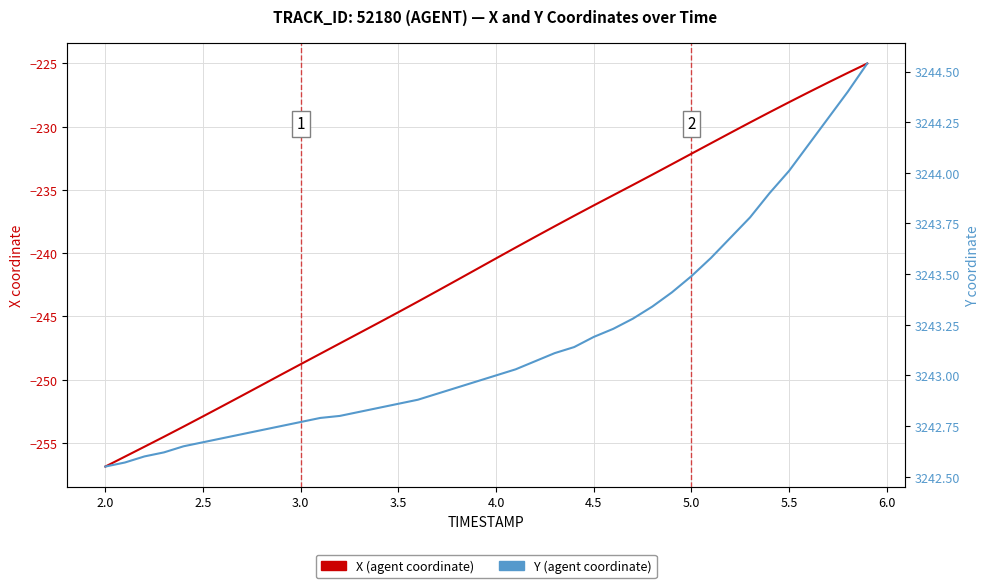

Reading left to right, what are all the values shown in this chart?

X (agent coordinate): -256.9	-256.1	-255.3	-254.5	-253.7	-252.9	-252.1	-251.3	-250.4	-249.6	-248.8	-247.9	-247.1	-246.3	-245.5	-244.7	-243.8	-243.0	-242.1	-241.3	-240.4	-239.6	-238.7	-237.9	-237.0	-236.2	-235.4	-234.6	-233.8	-233.0	-232.1	-231.3	-230.5	-229.7	-228.9	-228.1	-227.3	-226.5	-225.7	-225.0
Y (agent coordinate): 3242.6	3242.6	3242.6	3242.6	3242.7	3242.7	3242.7	3242.7	3242.7	3242.8	3242.8	3242.8	3242.8	3242.8	3242.8	3242.9	3242.9	3242.9	3242.9	3243.0	3243.0	3243.0	3243.1	3243.1	3243.1	3243.2	3243.2	3243.3	3243.3	3243.4	3243.5	3243.6	3243.7	3243.8	3243.9	3244.0	3244.1	3244.3	3244.4	3244.5